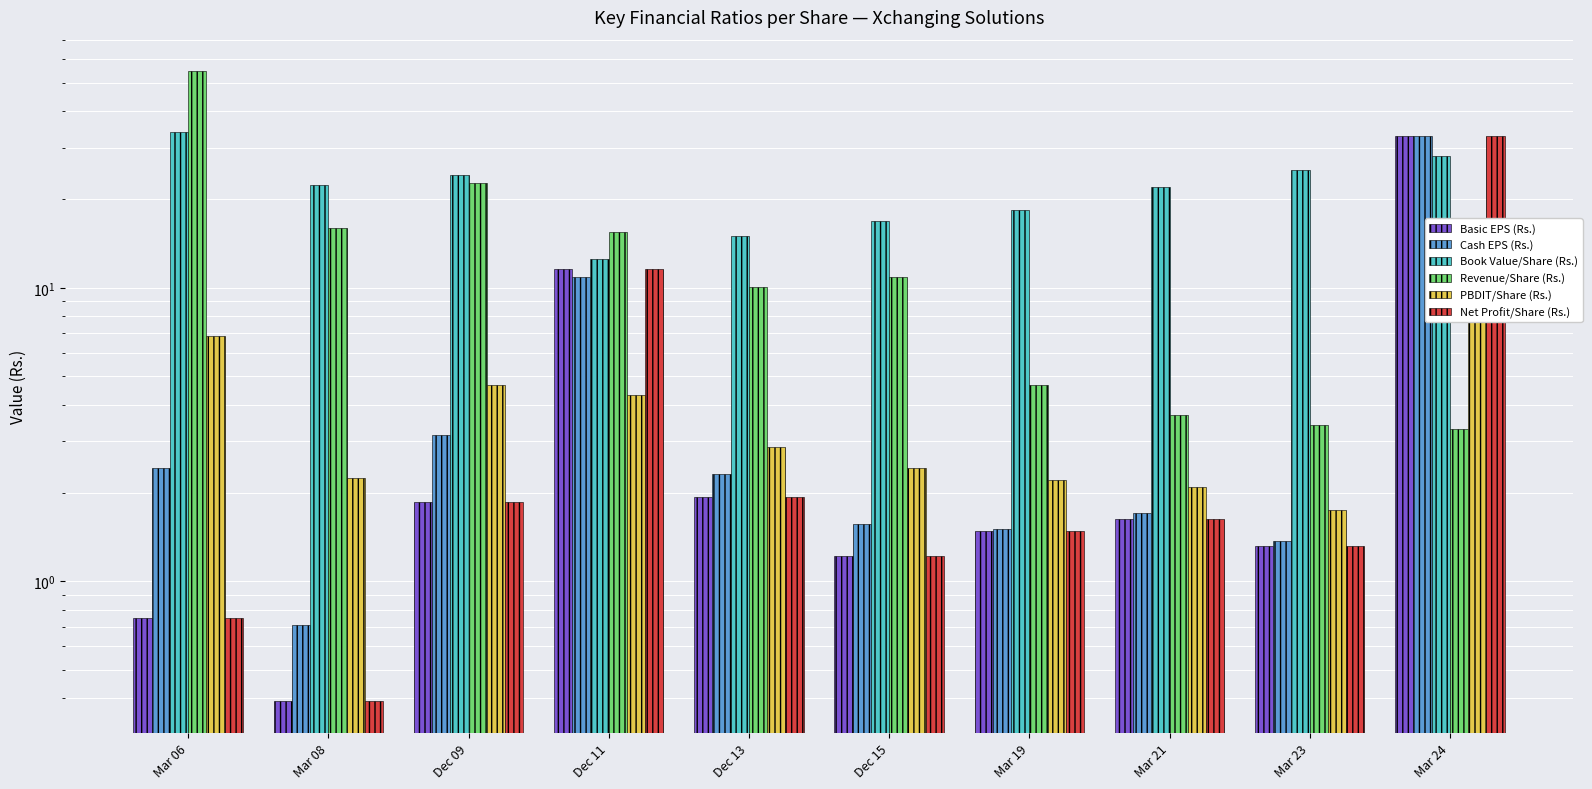

What is the label of the 2nd bar from the left?

Mar 08